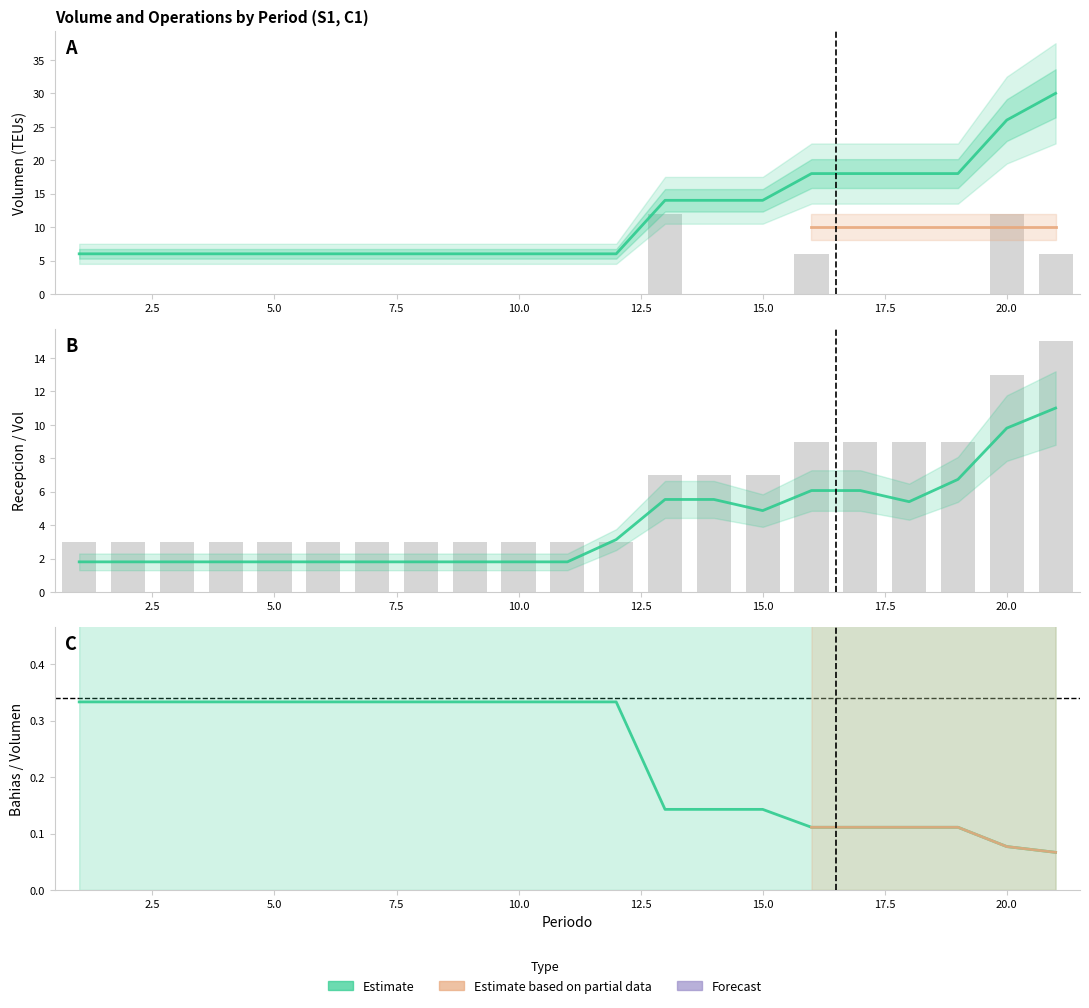

What is the sum of all Volumen (TEUs) values?

242